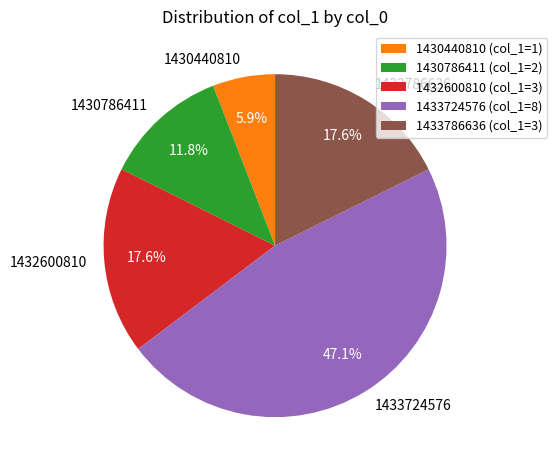

To the nearest percent, what is the difference between the largest and smallest slice percentages?

41%